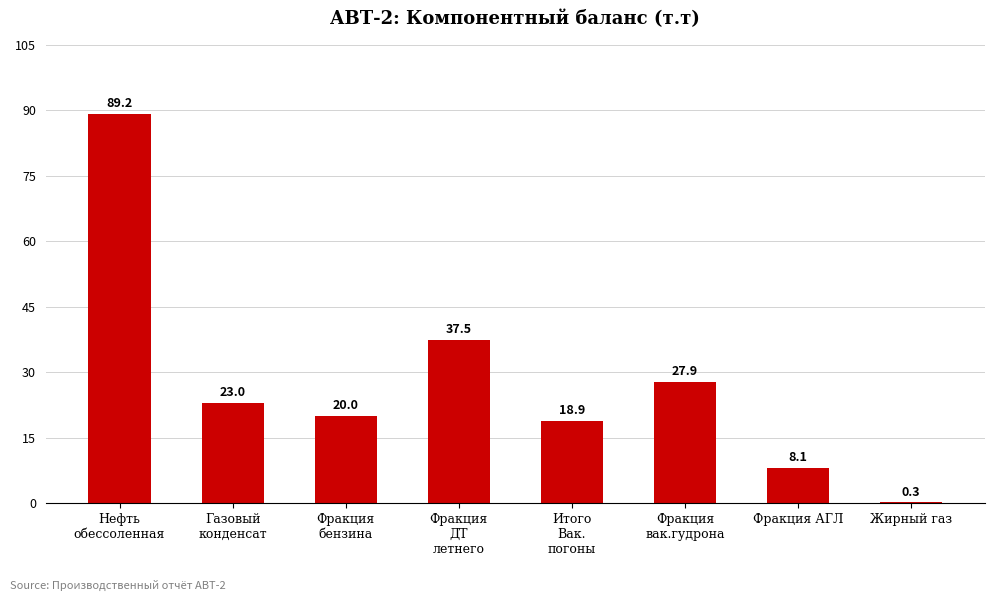

Read the value at Фракция
бензина.

20.0